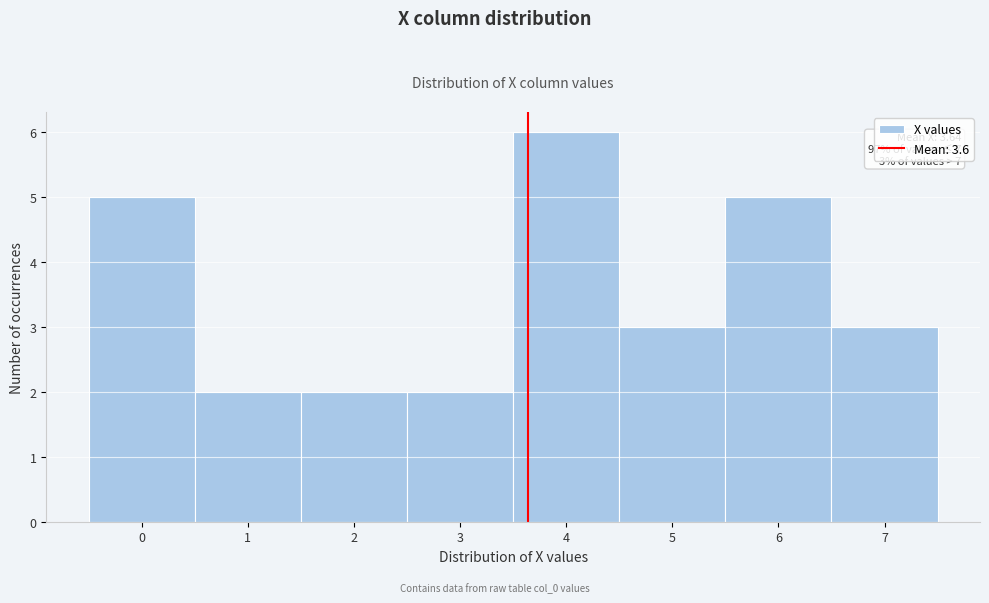

Which range on the x-axis has the tallest bar?

3.5 to 4.5